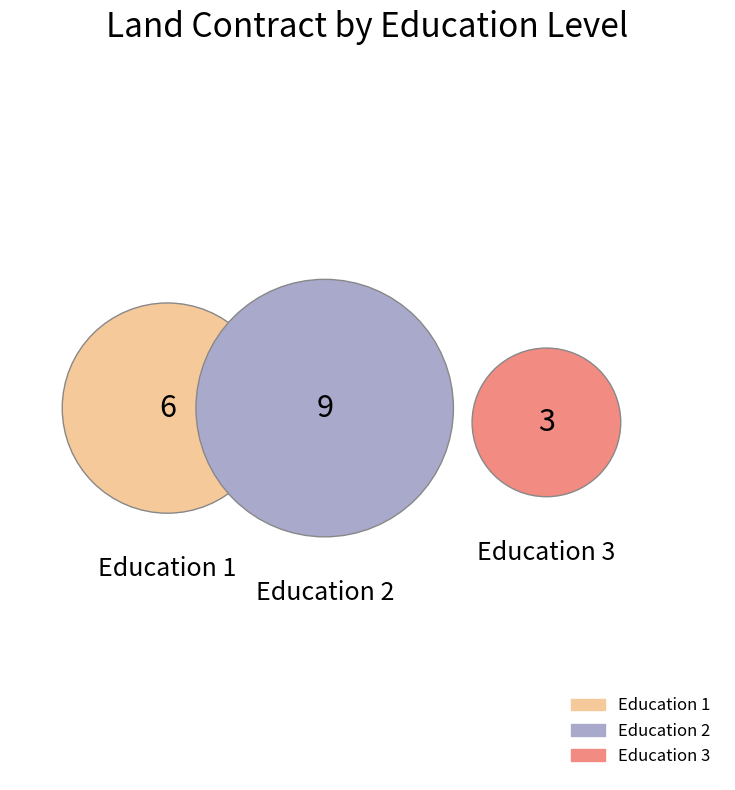

What percentage is the Education 1 slice, to the nearest percent?

33%